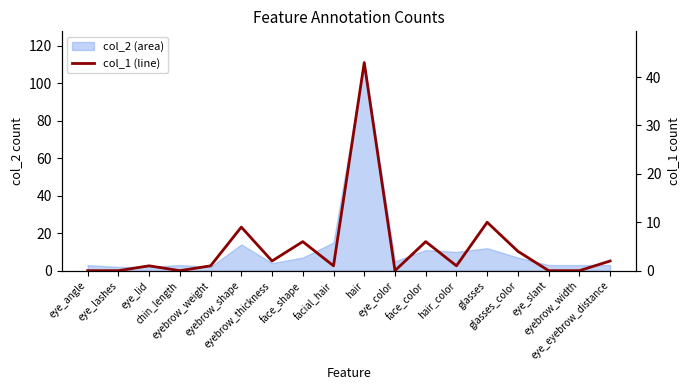

True or false: the data shows 10 at glasses.

True